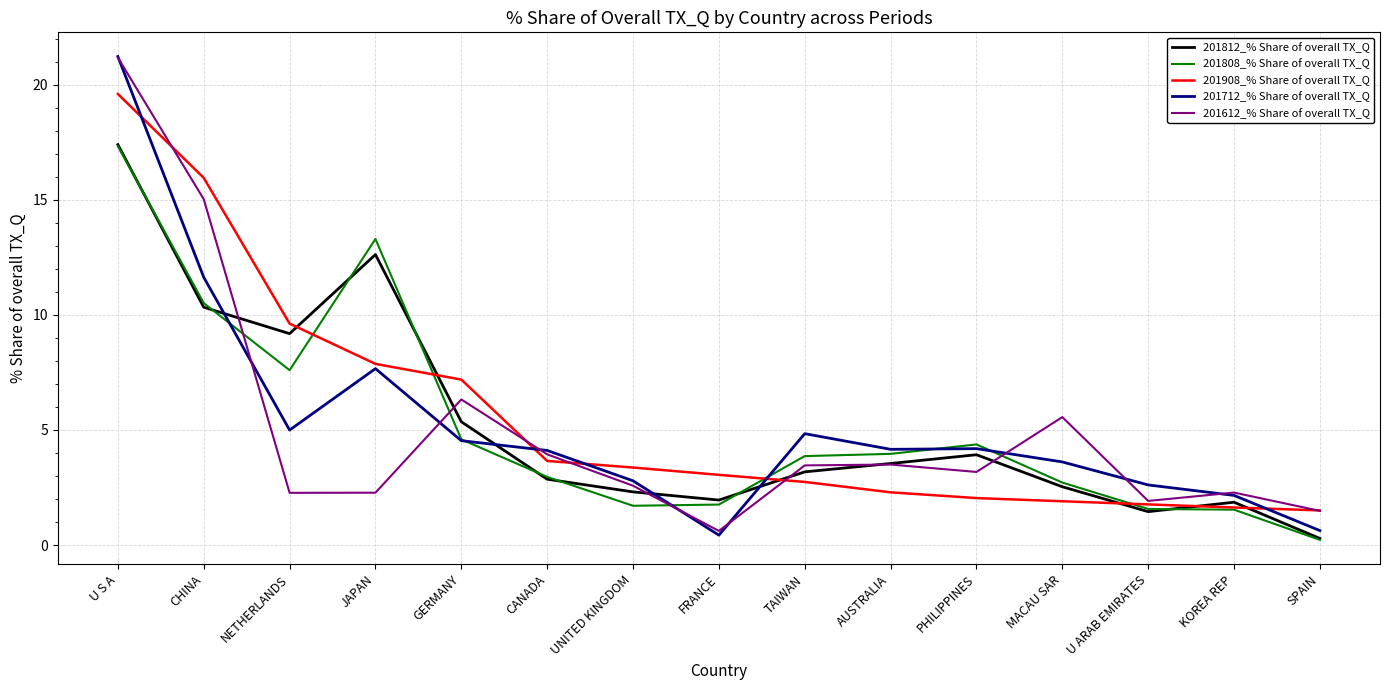

What is the minimum value for 201612_% Share of overall TX_Q?

0.6